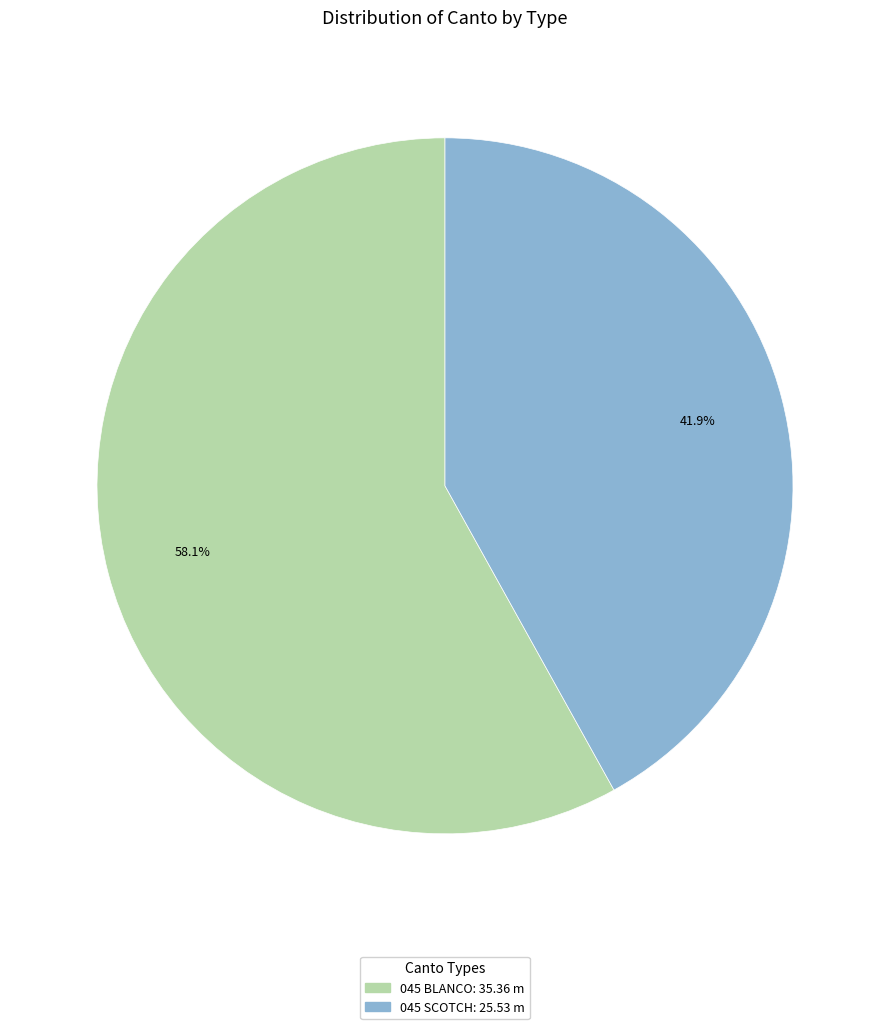

Which has a higher value, 045 BLANCO or 045 SCOTCH?

045 BLANCO